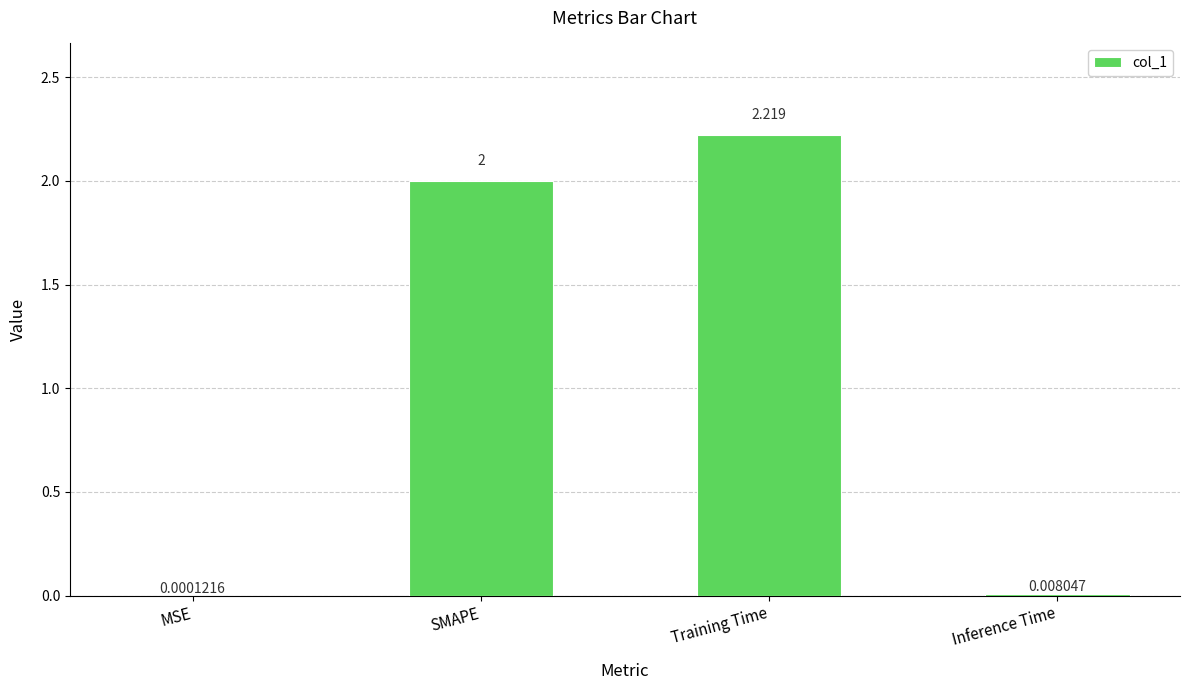

What is the change in value from MSE to SMAPE?

+2.0